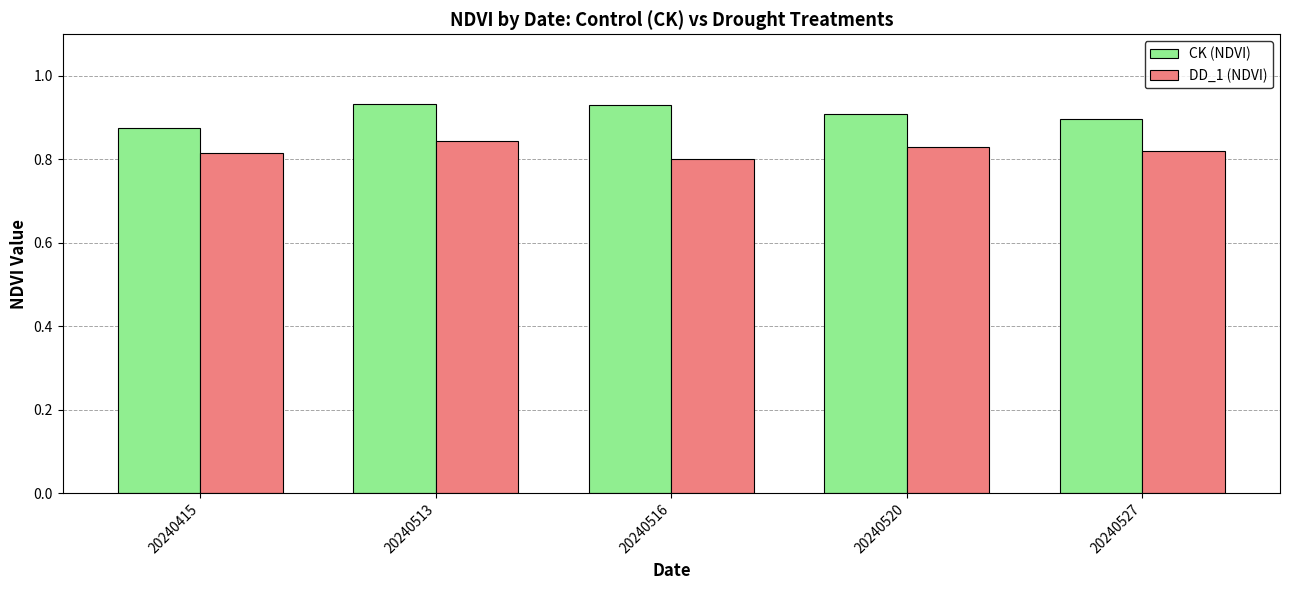

How many bars are there in total?

10